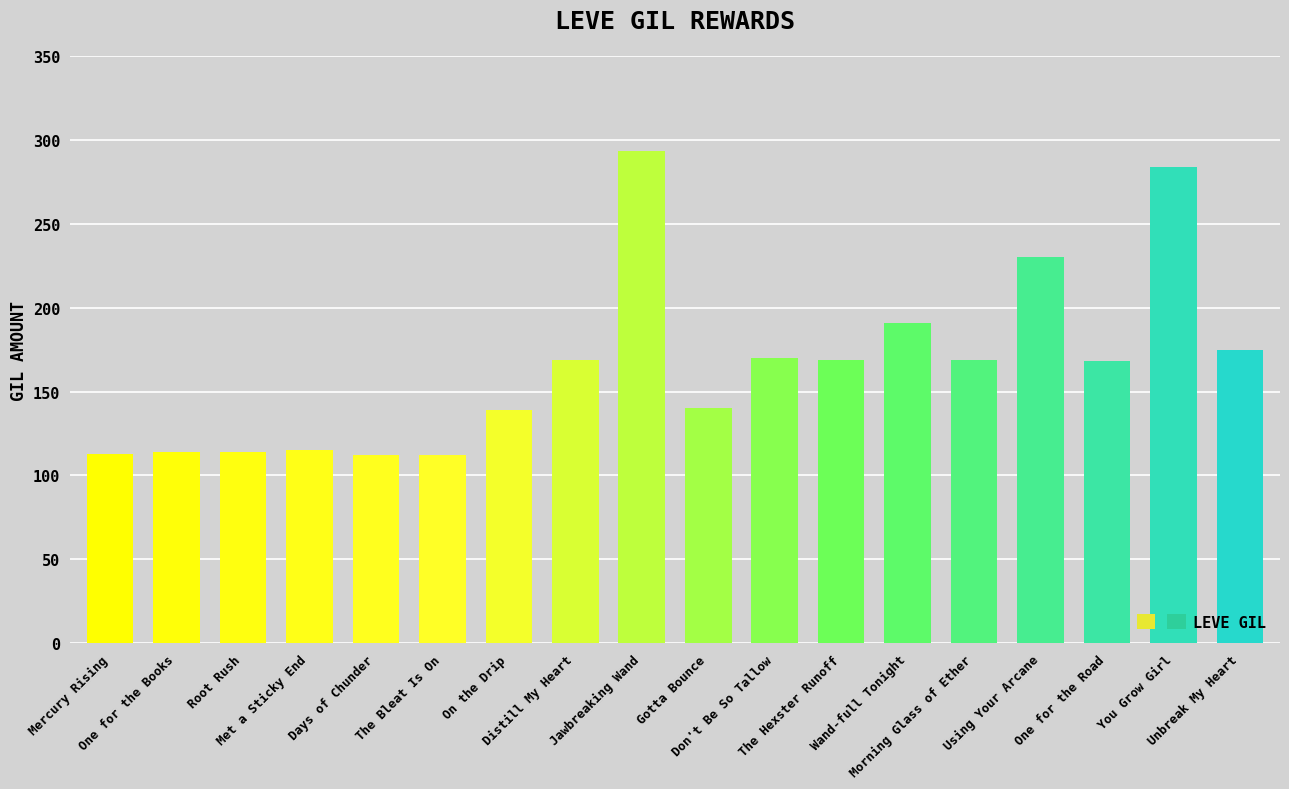

What is the smallest value displayed?

112